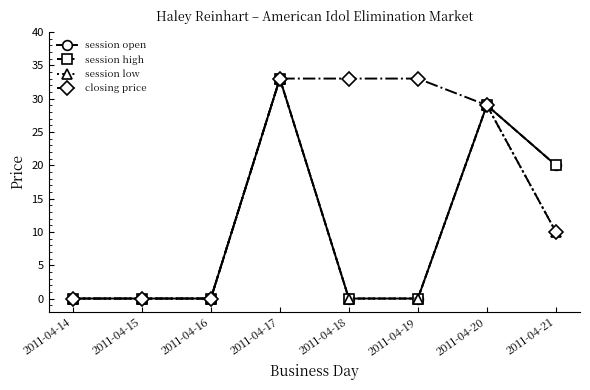

Does the chart have visible grid lines?

No